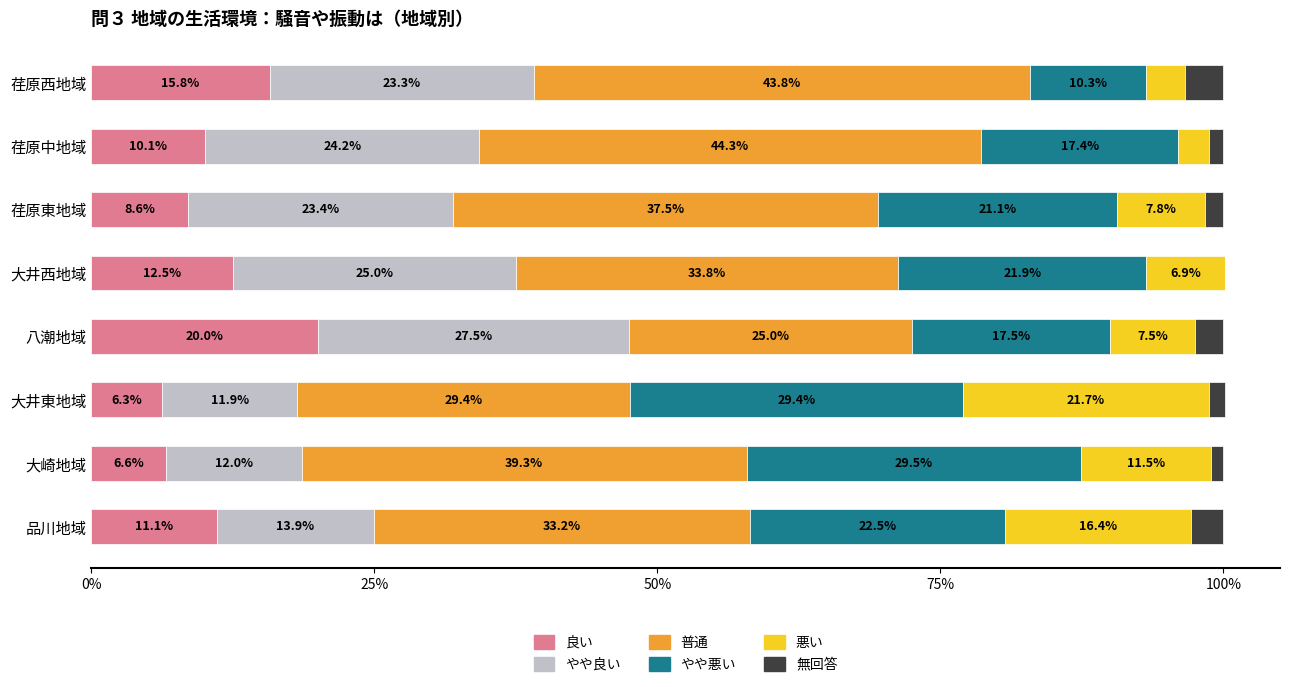

At which label does 良い reach its peak?

八潮地域